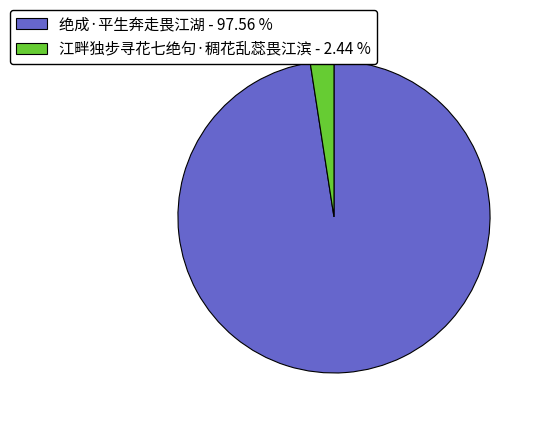

How many slices are in this pie chart?

2